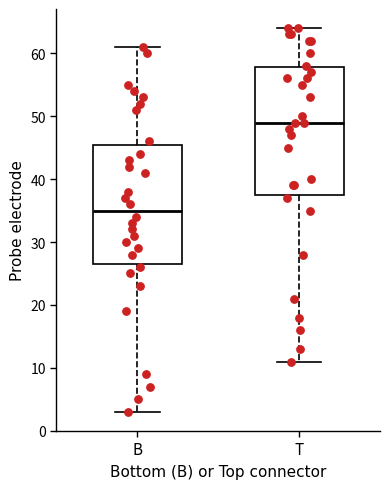

Which box's median line is the highest?

T